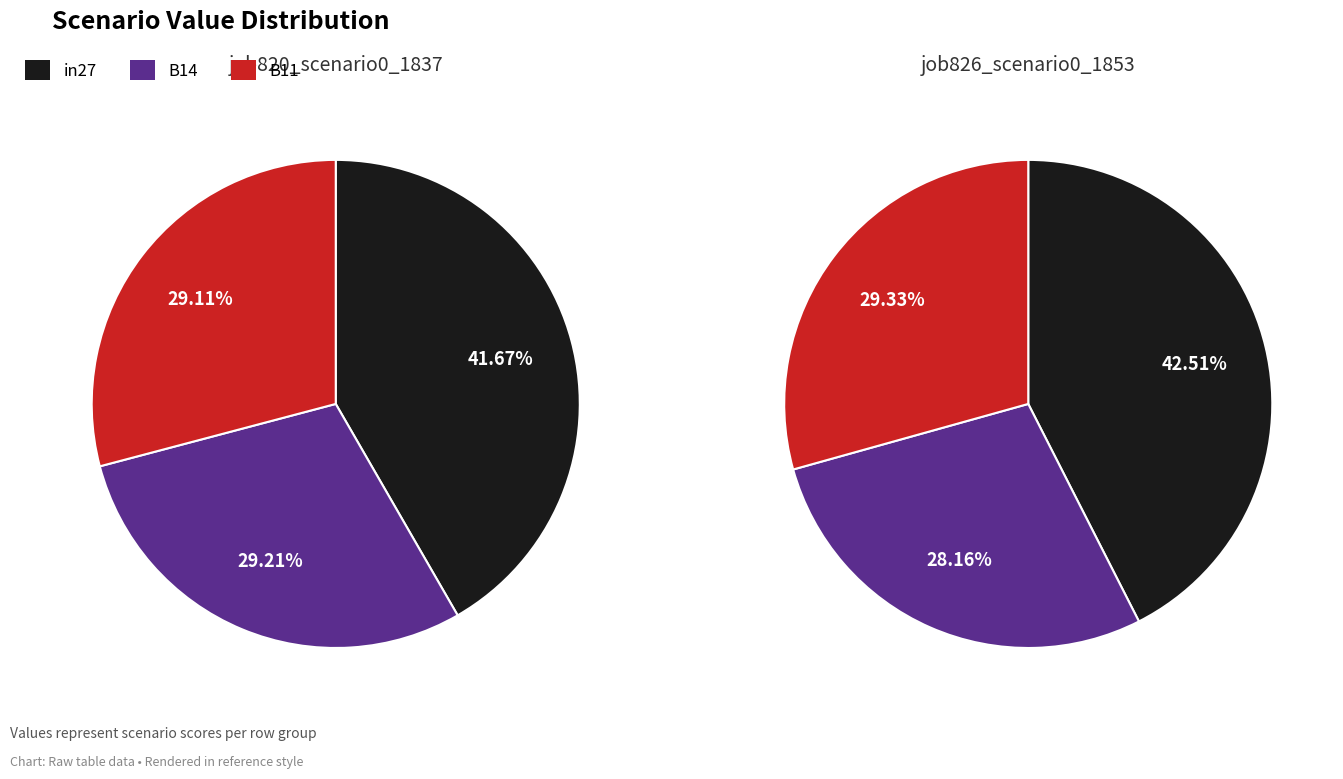

True or false: B11 accounts for 23% of the total.

False